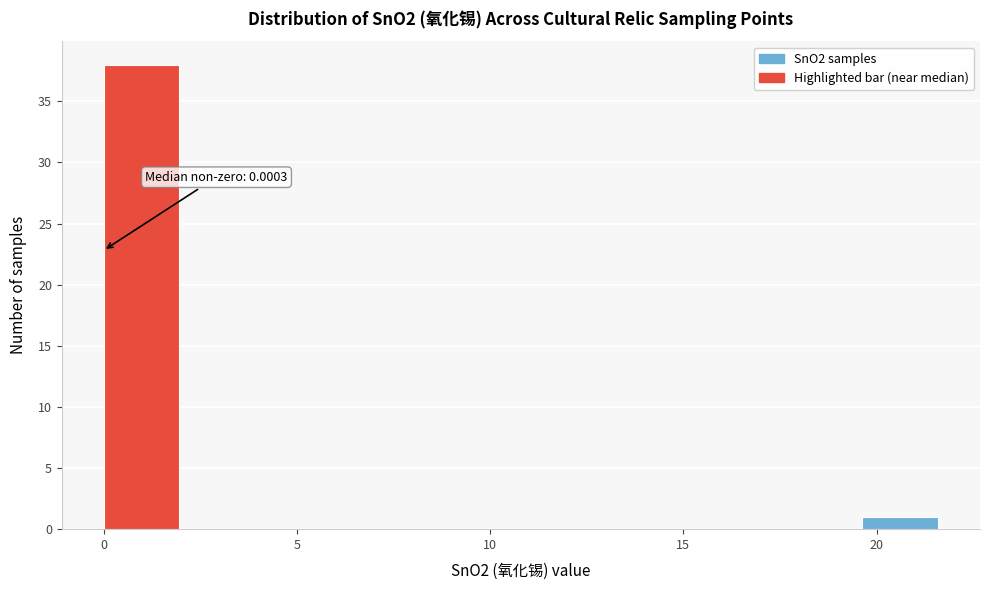

Around what value on the x-axis is the tallest bar? Give the approximate position of its centre, as read against the axis.

1.0